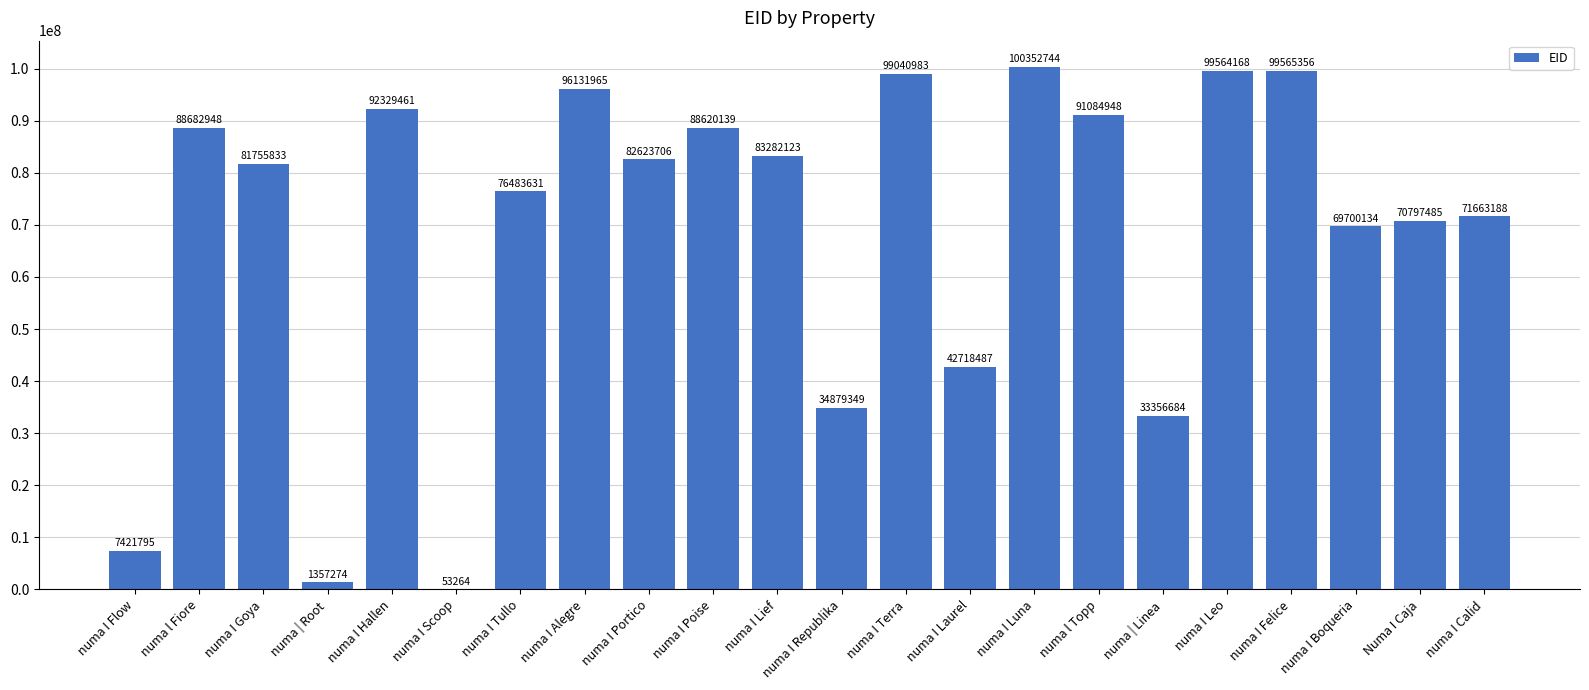

What is the ratio of the value at numa I Tullo to the value at numa I Luna?

0.8